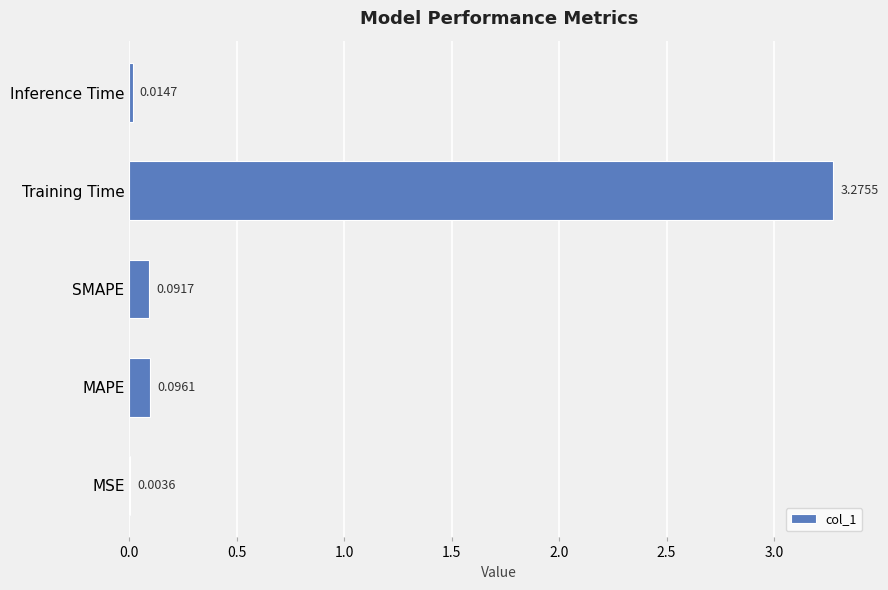

What is the sum of the values at SMAPE and Training Time?

3.4